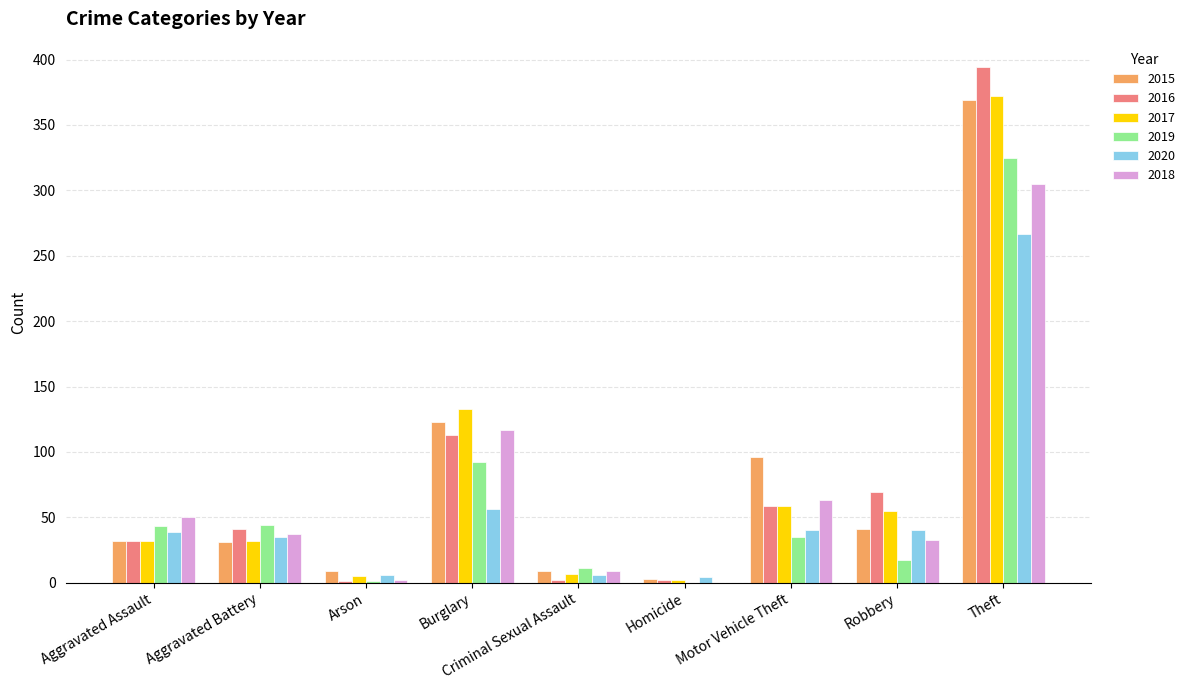

At which category does the chart reach its peak across all series?

Theft